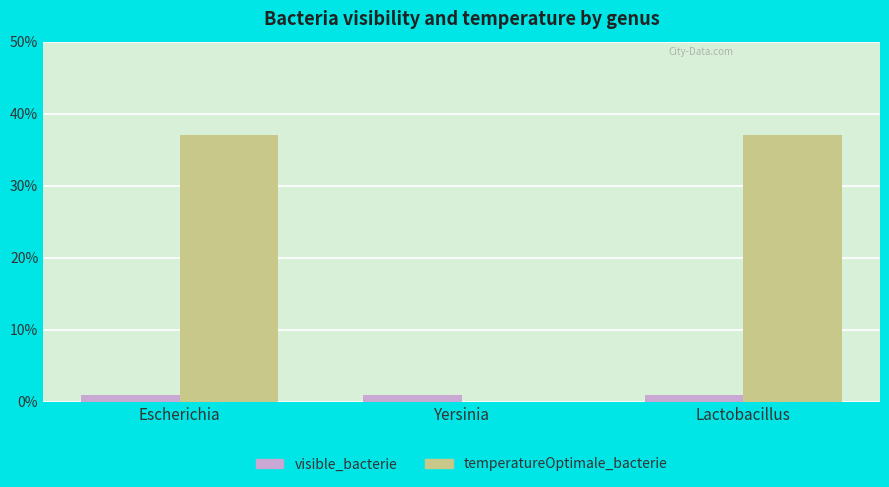

What is the sum of all visible_bacterie values?

3